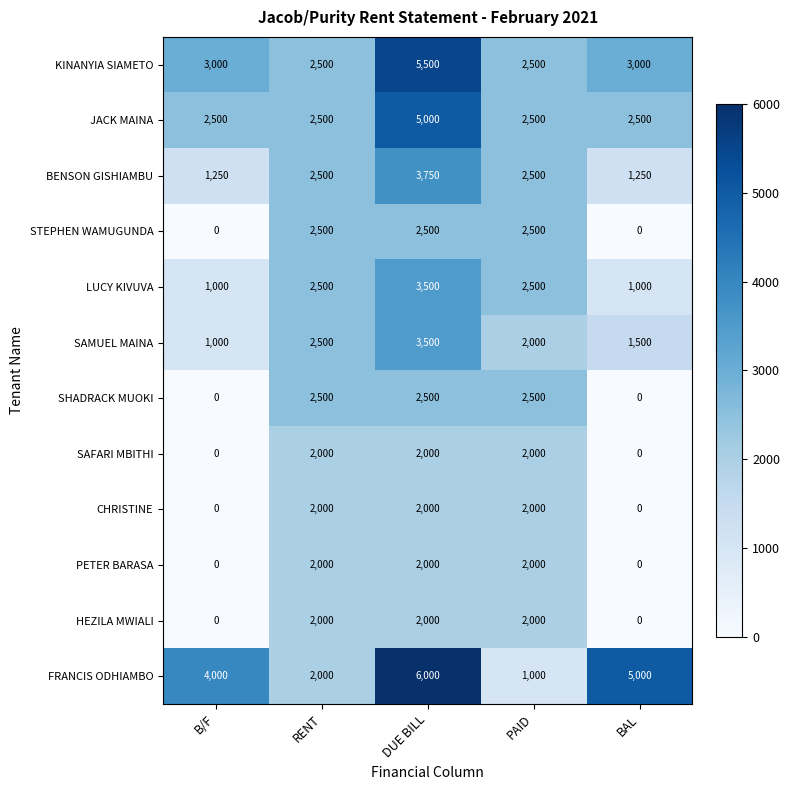

What is the spread (max minus min) of values at DUE BILL?

4000